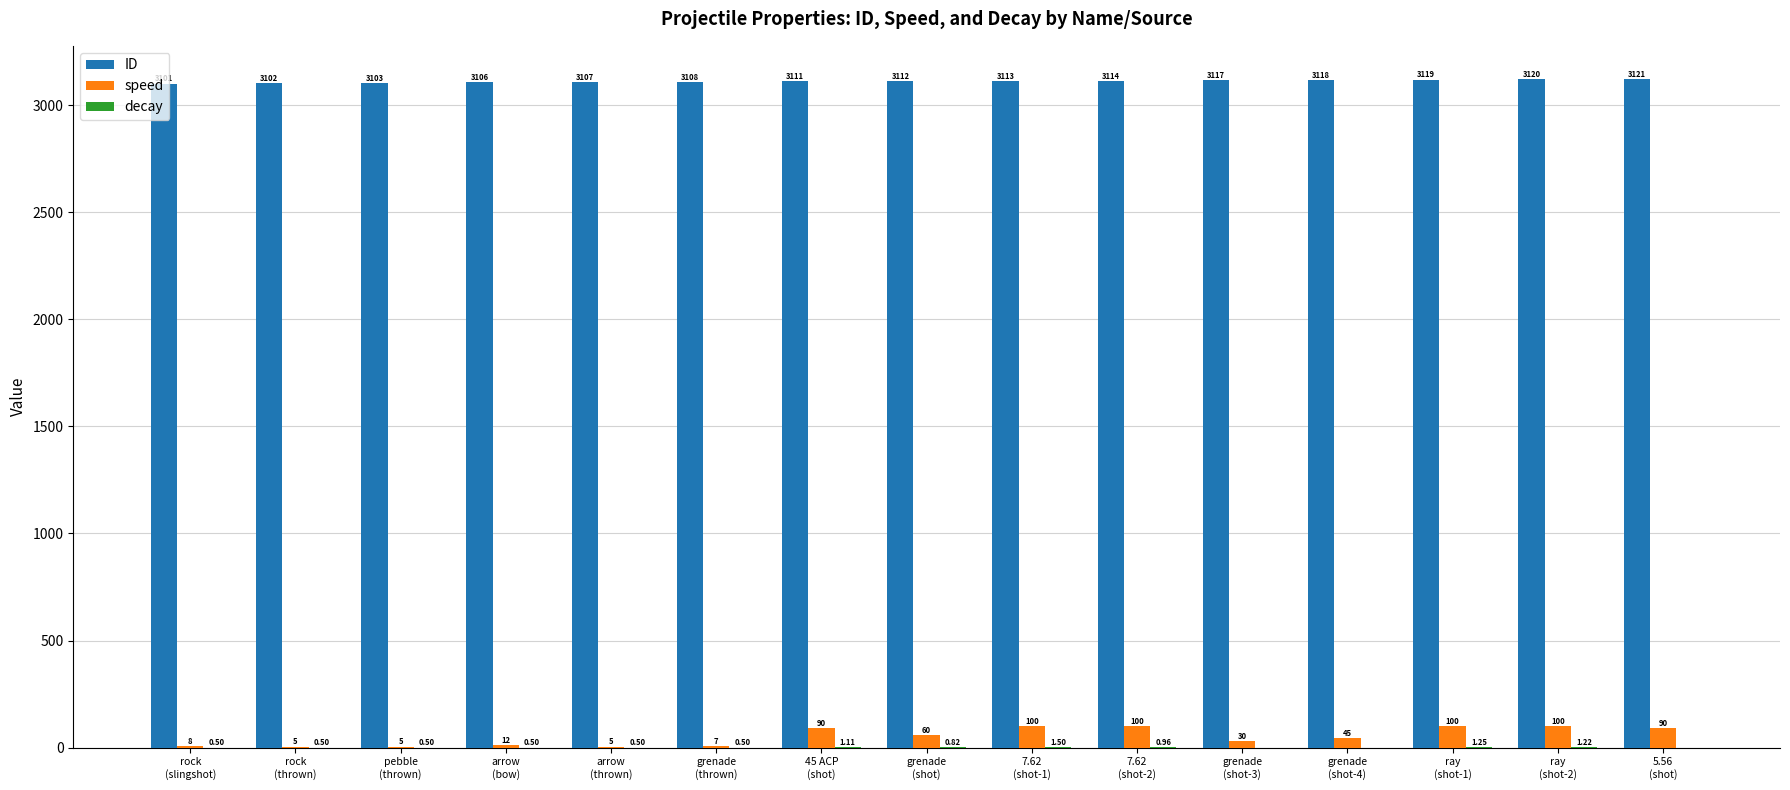

Which series has the largest total across all categories?

ID